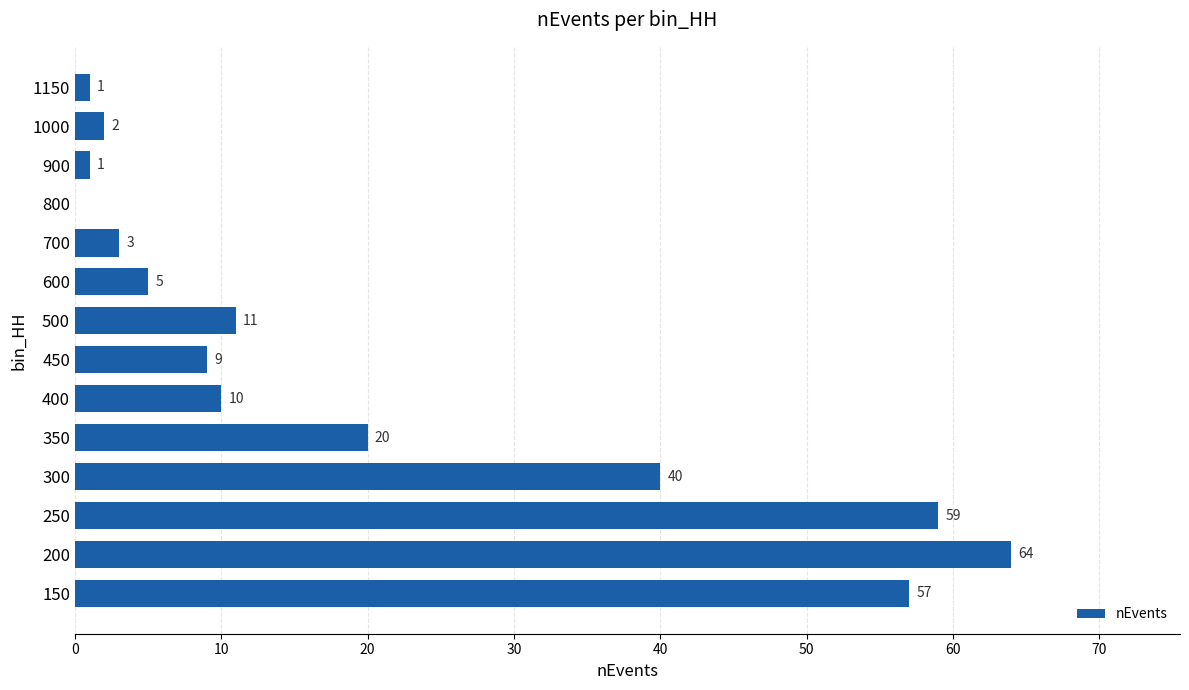

What is the sum of the values at 700 and 300?

43